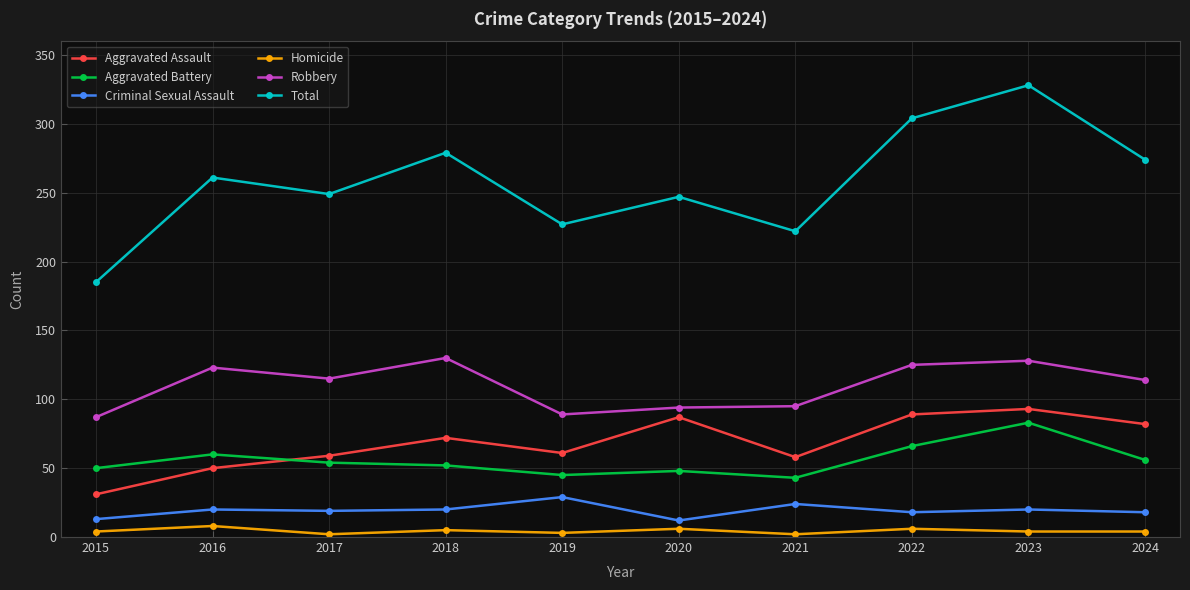

What is the difference between the maximum and second lowest values in the Homicide series?

6